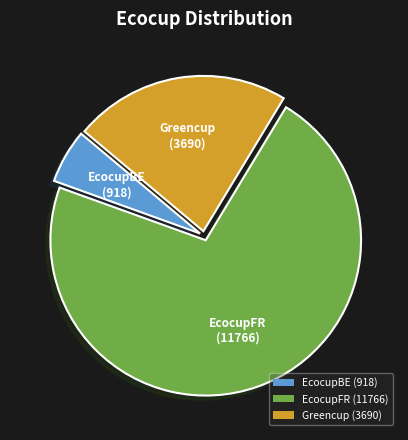

Combined, do Greencup (3690) and EcocupBE (918) account for over 50%?

No